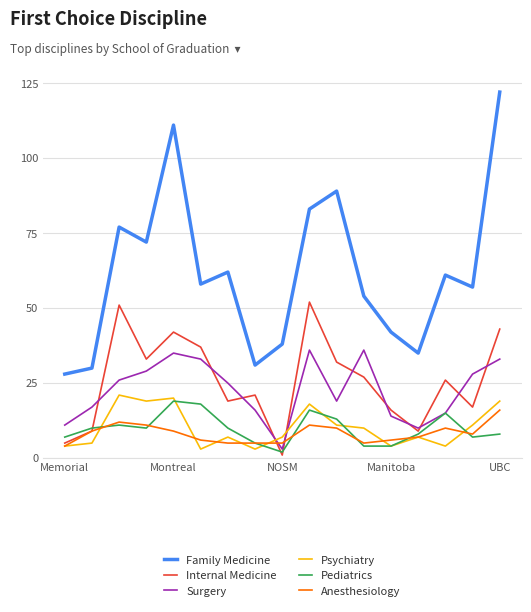

Count the number of categories in the chart.

17